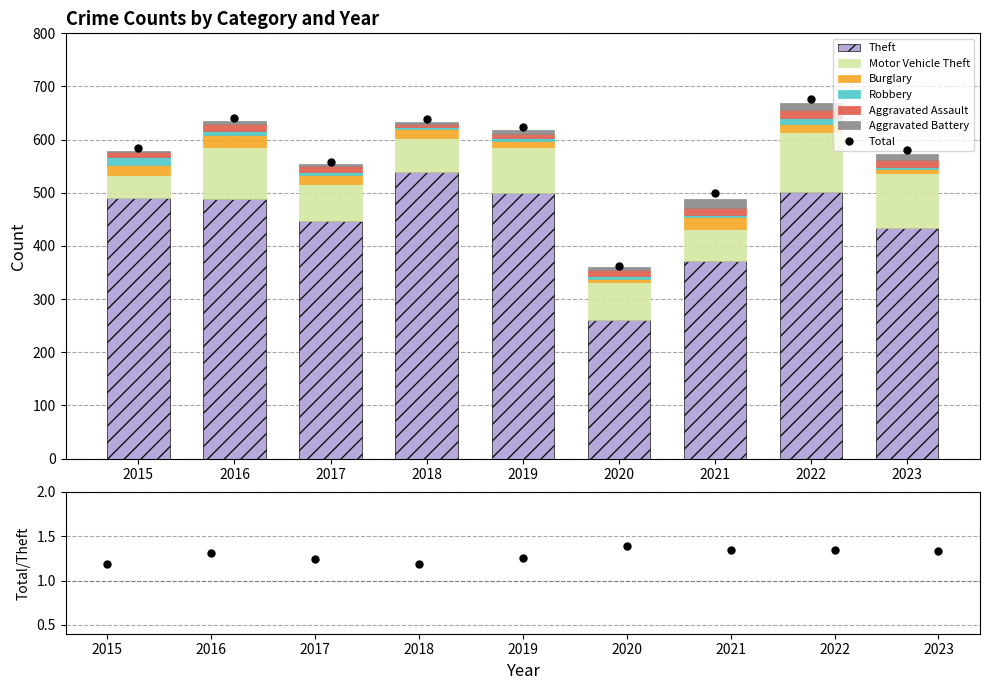

What value does the Aggravated Battery series have at 2023, to the nearest 10?

10